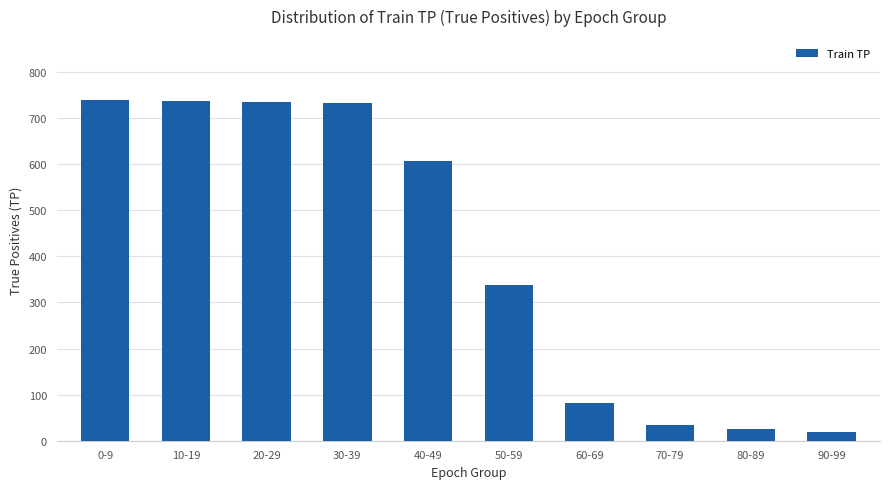

What is the change in value from 80-89 to 90-99?

-5